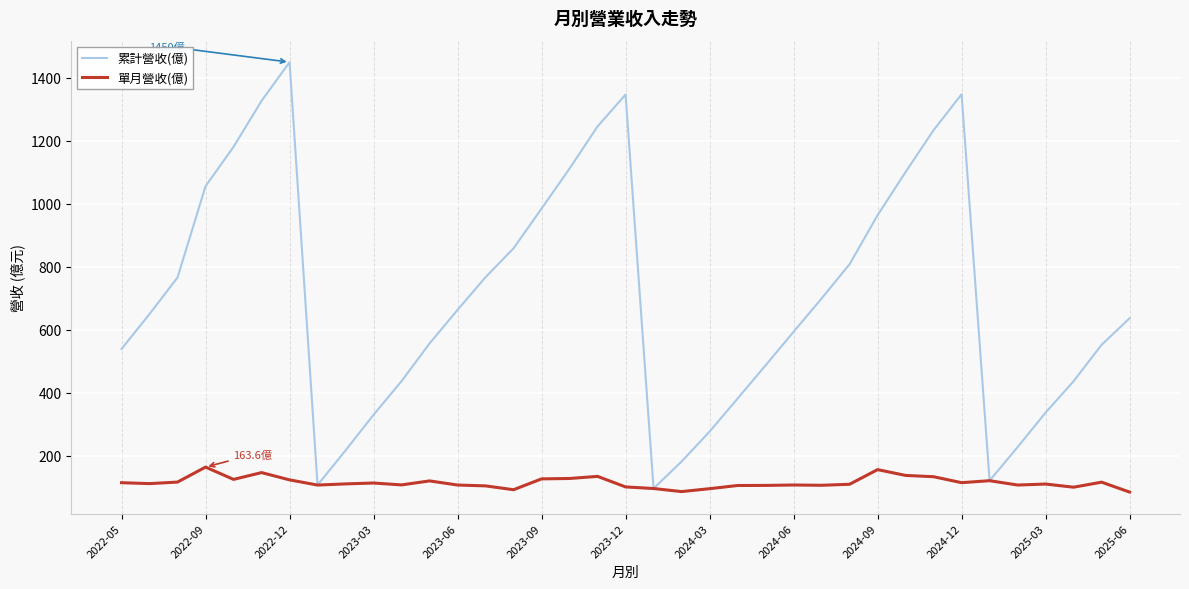

Which series has the largest range (max minus min)?

累計營收(億)